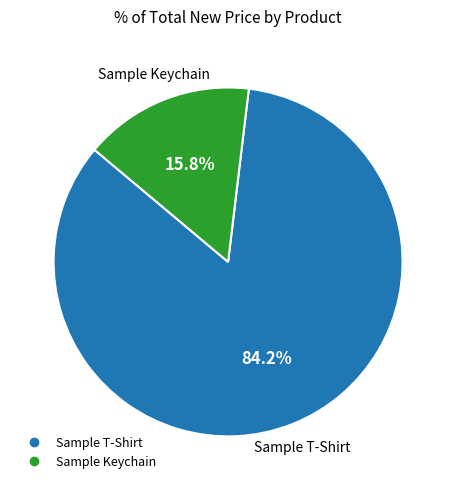

To the nearest percent, what is the difference between the largest and smallest slice percentages?

68%